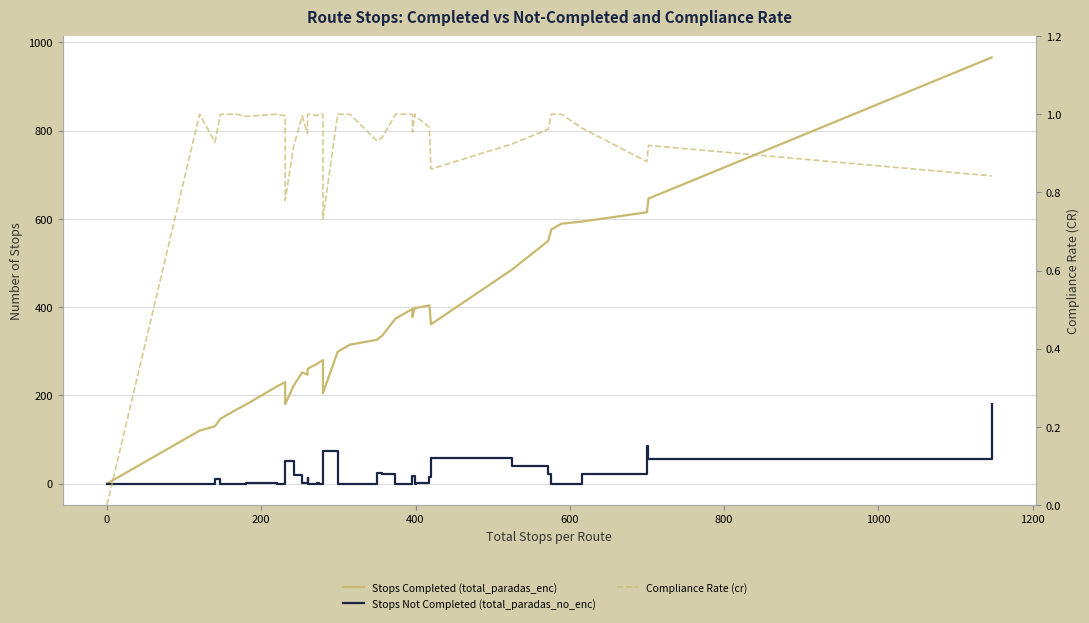

How many times do Compliance Rate (cr) and Stops Not Completed (total_paradas_no_enc) cross each other?

17